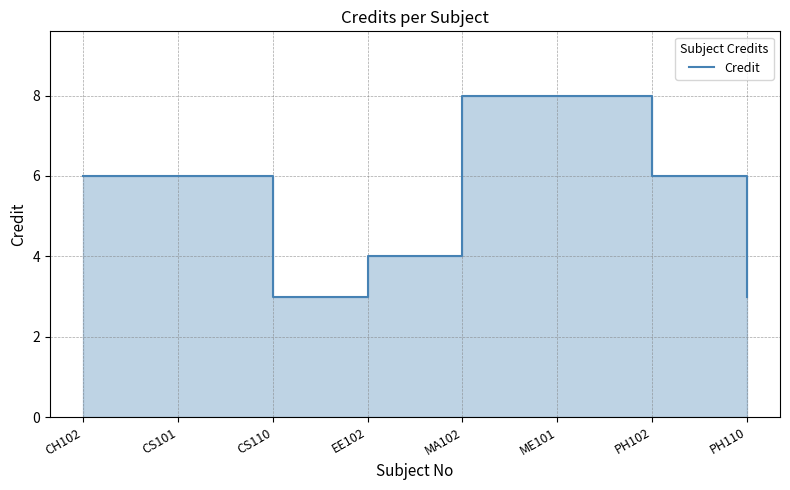

Does the chart display data point markers on the line(s)?

No